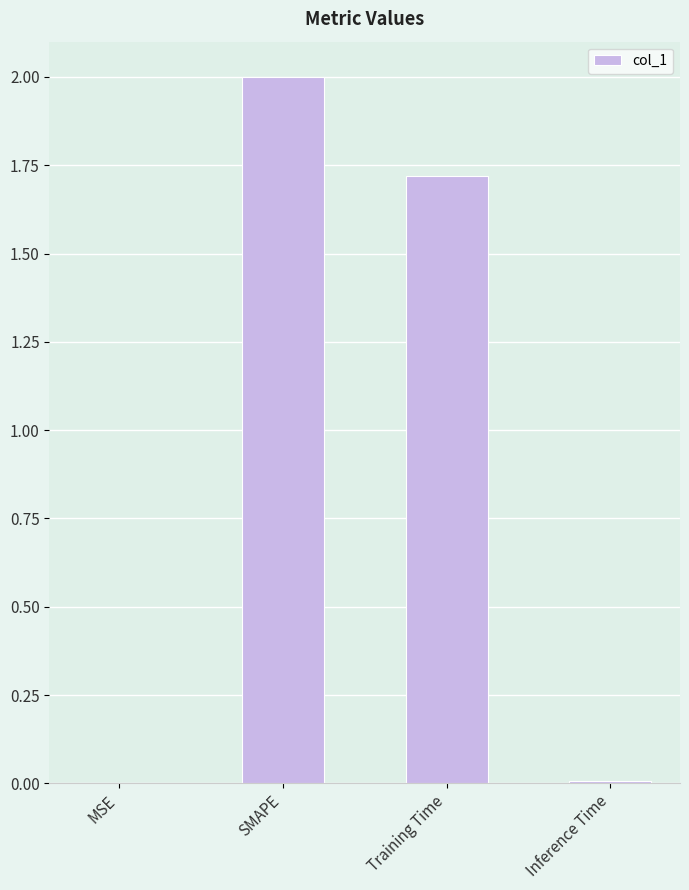

What is the sum of the values at SMAPE and Training Time?

3.7